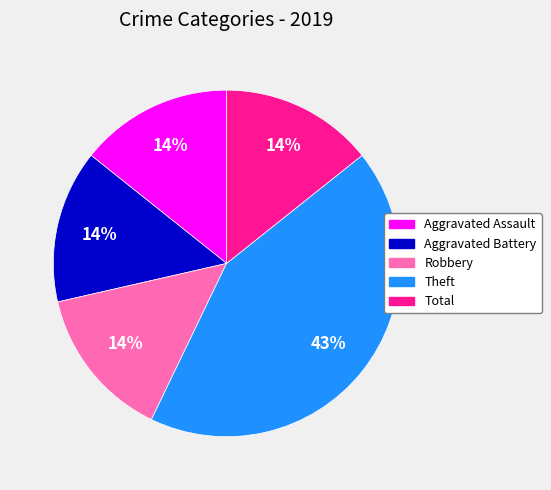

What is the largest slice in the pie chart?

Theft